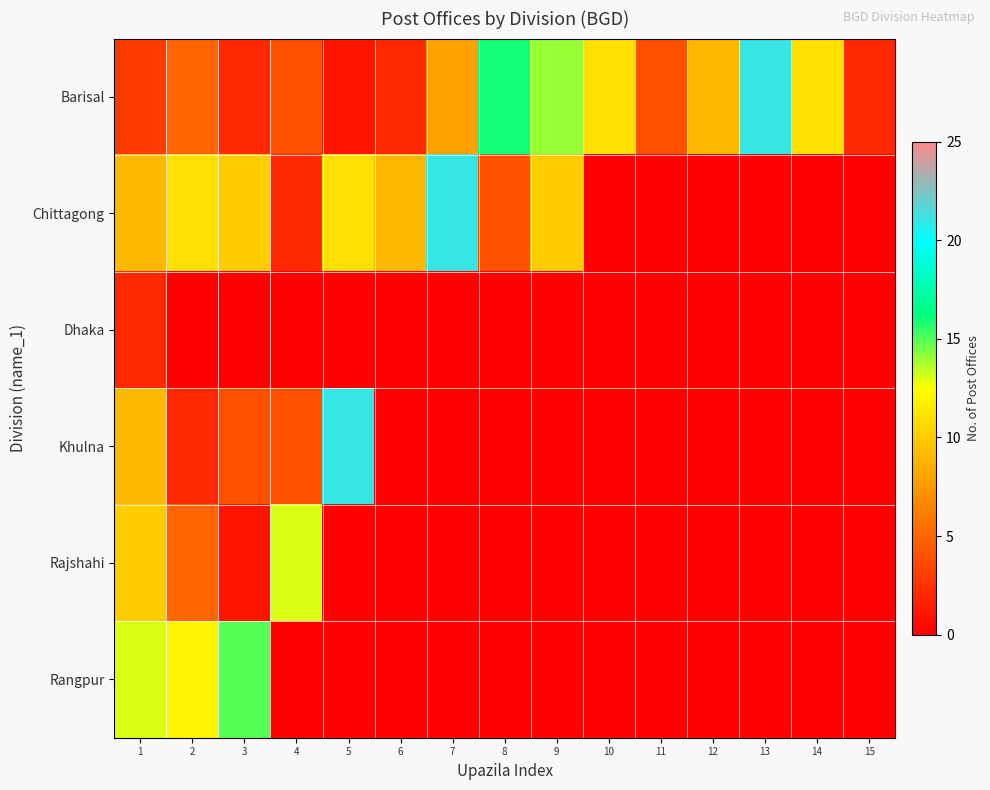

Reading right to left, what are all the values shown in this chart?

Barisal: 15=2	14=11	13=21	12=9	11=4	10=11	9=14	8=16	7=8	6=2	5=1	4=4	3=2	2=5	1=3
Chittagong: 15=0	14=0	13=0	12=0	11=0	10=0	9=10	8=4	7=21	6=9	5=11	4=2	3=10	2=11	1=9
Dhaka: 15=0	14=0	13=0	12=0	11=0	10=0	9=0	8=0	7=0	6=0	5=0	4=0	3=0	2=0	1=2
Khulna: 15=0	14=0	13=0	12=0	11=0	10=0	9=0	8=0	7=0	6=0	5=21	4=4	3=4	2=2	1=9
Rajshahi: 15=0	14=0	13=0	12=0	11=0	10=0	9=0	8=0	7=0	6=0	5=0	4=13	3=1	2=5	1=10
Rangpur: 15=0	14=0	13=0	12=0	11=0	10=0	9=0	8=0	7=0	6=0	5=0	4=0	3=15	2=12	1=13